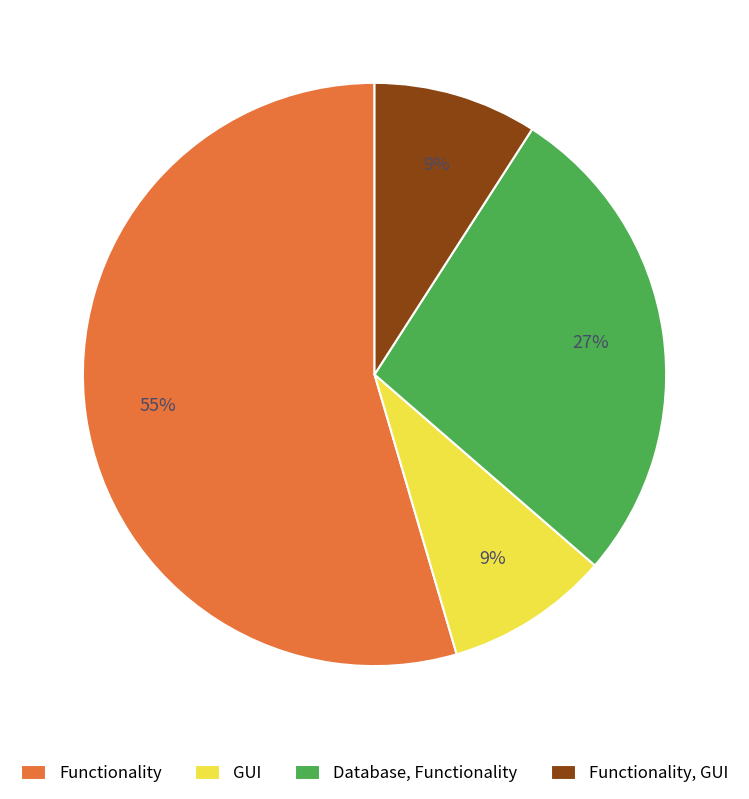

To the nearest percent, what is the average slice percentage?

25%